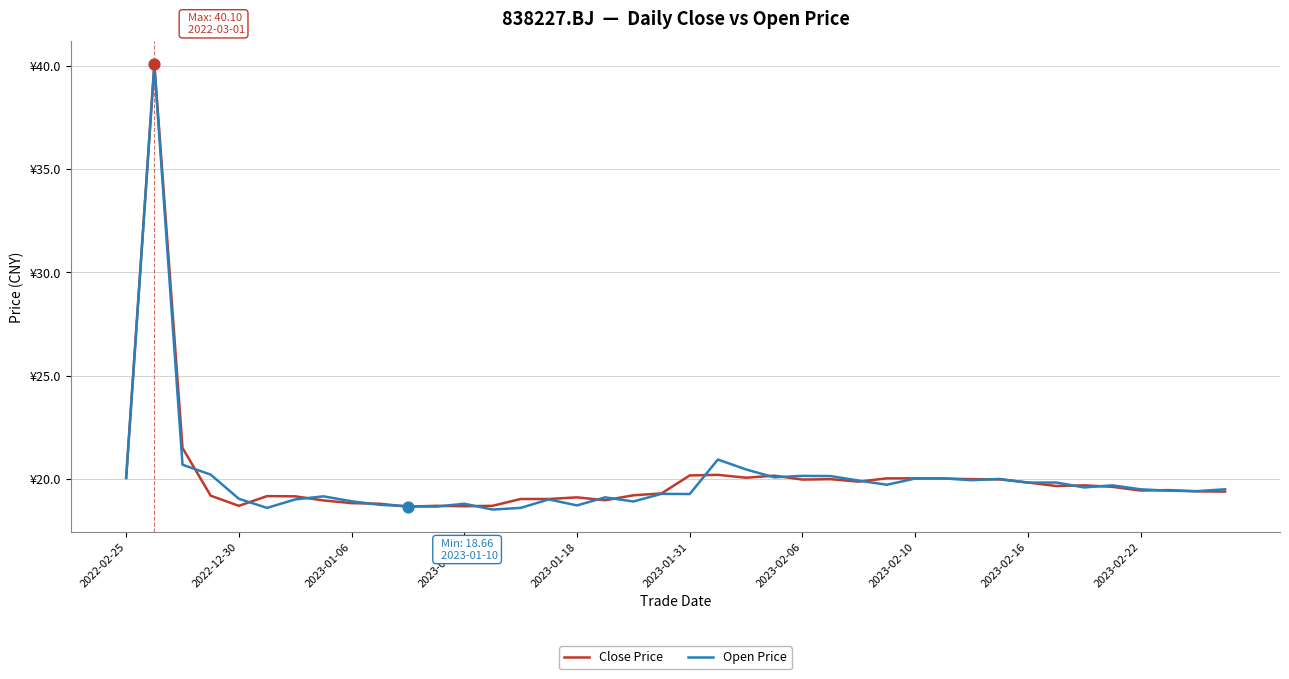

What are all the series names shown in the legend?

Close Price, Open Price